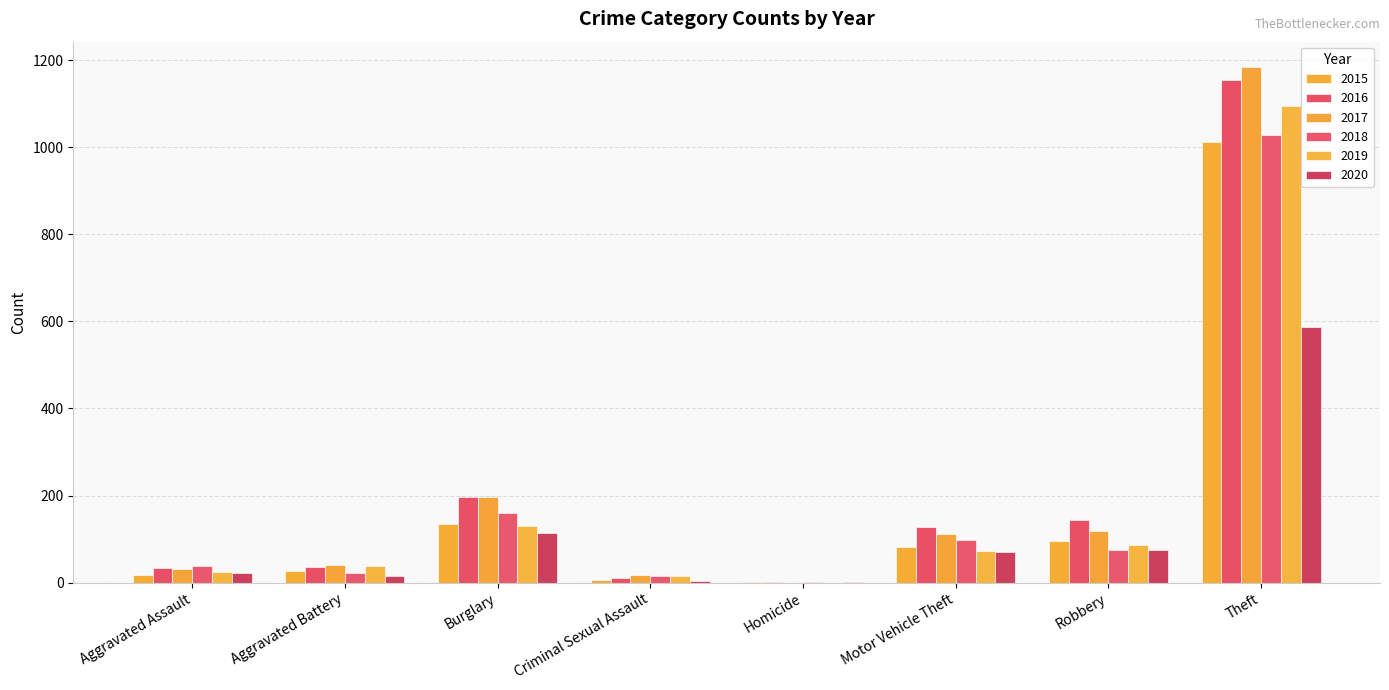

What is the sum of the 2020 values at Theft and Homicide?

589